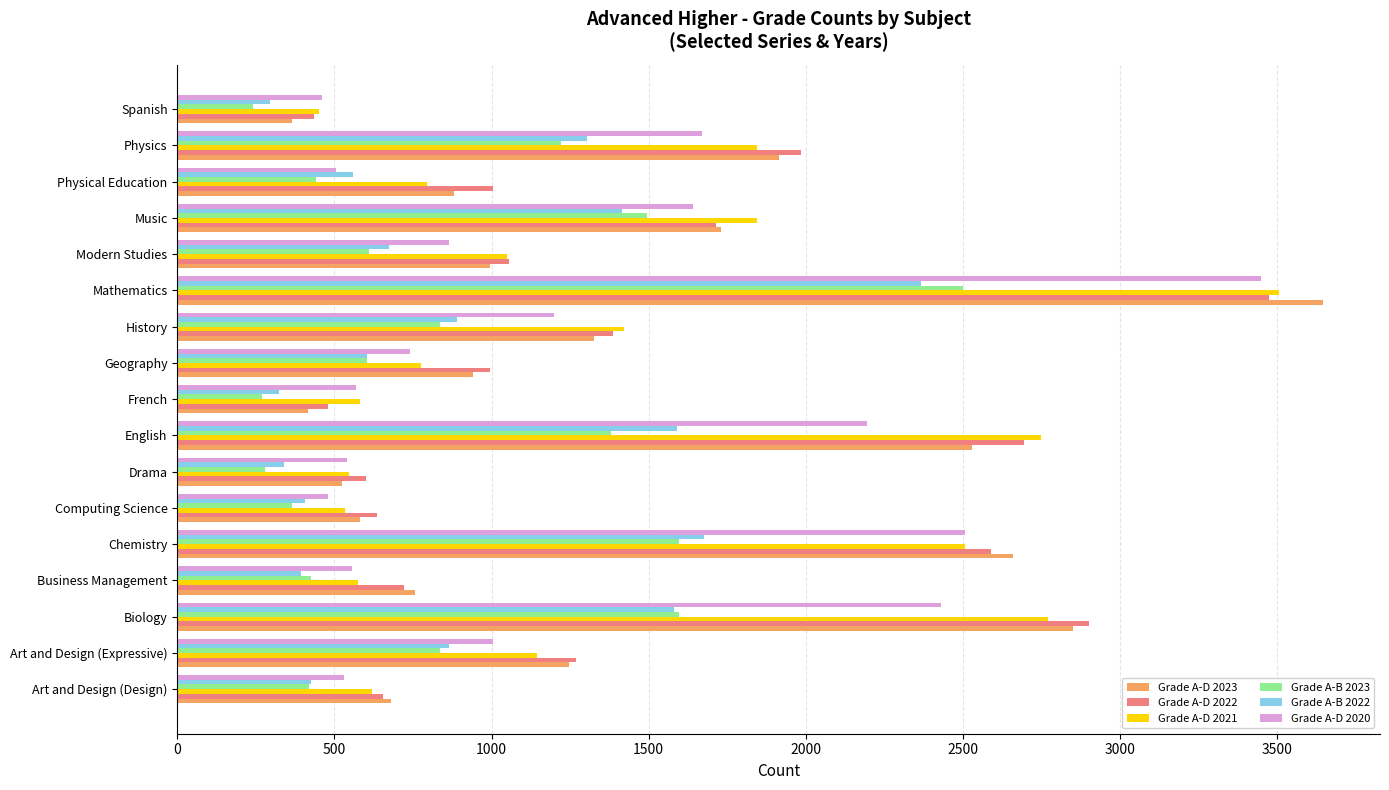

Which series has the widest spread of values?

Grade A-D 2023